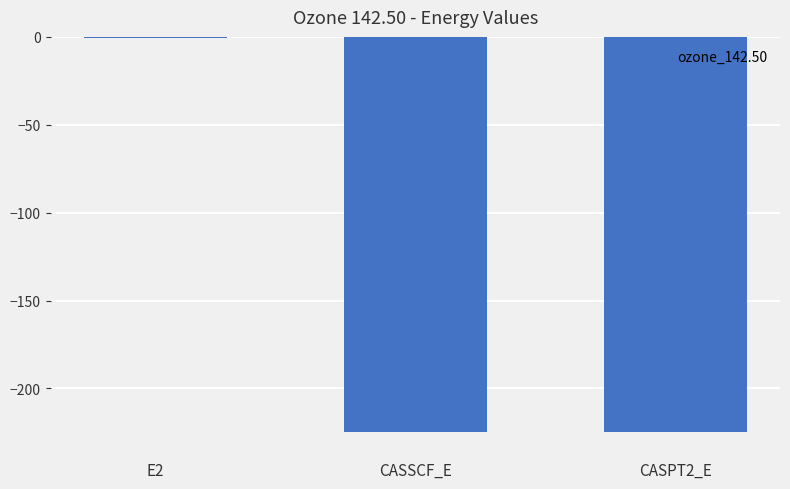

How many series are shown in this chart?

1